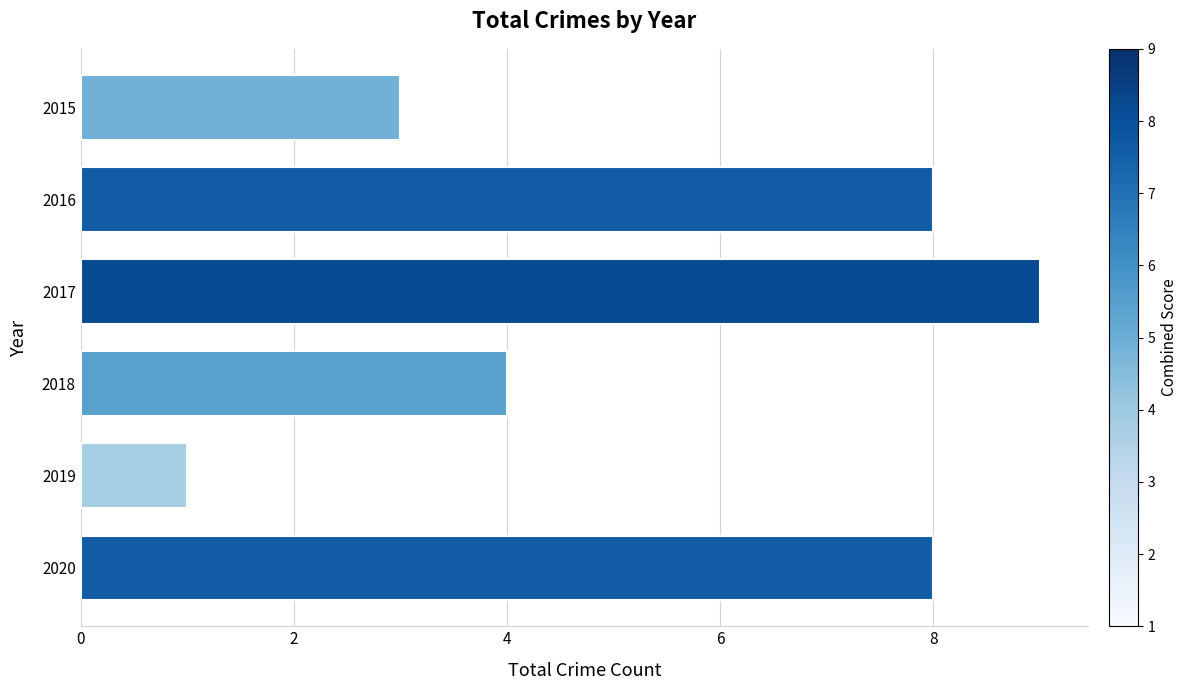

What is the change in value from 2018 to 2020?

+4